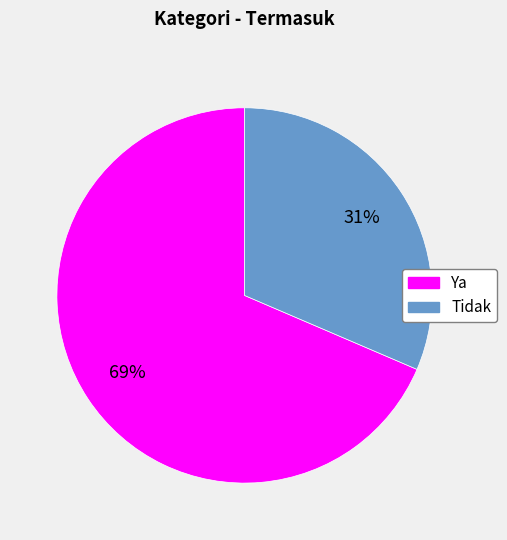

Which category has the smallest portion of the pie?

Tidak